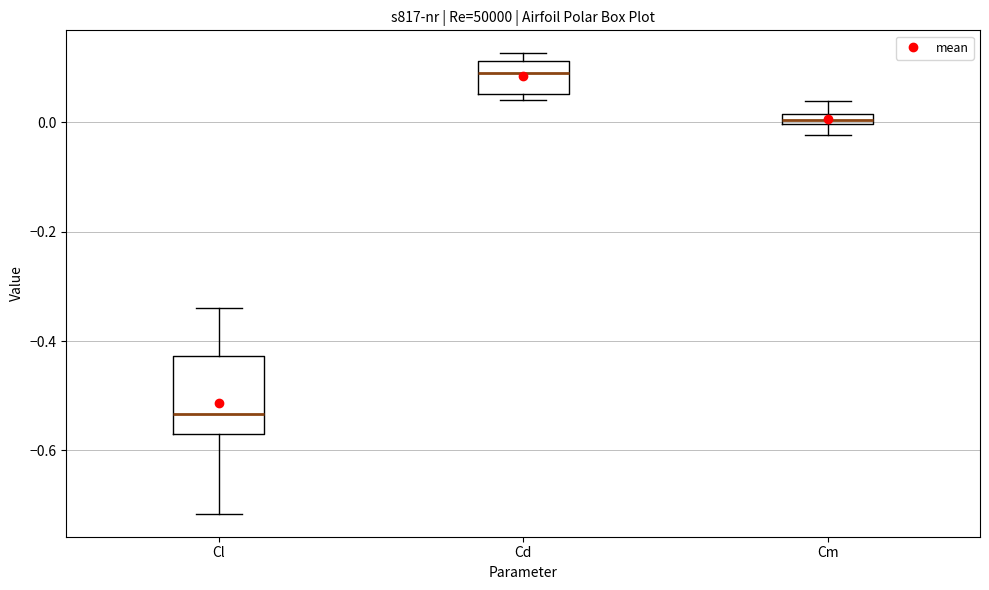

Which box's median line is the lowest?

Cl